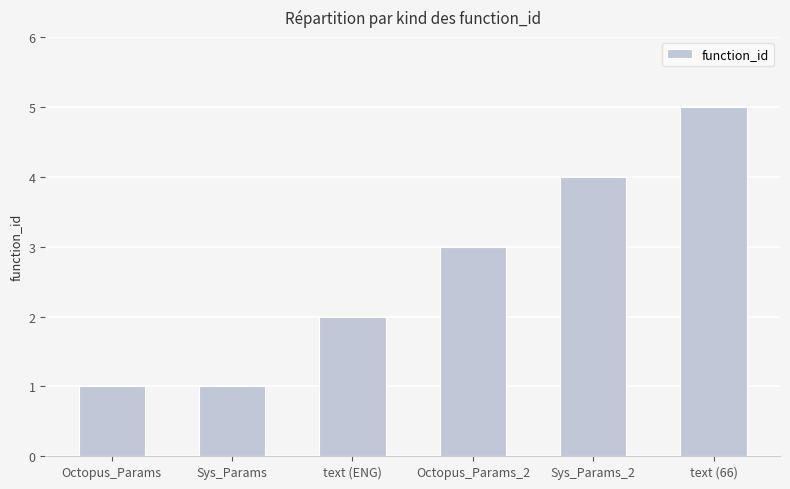

What is the sum of the values at Sys_Params_2 and Octopus_Params_2?

7